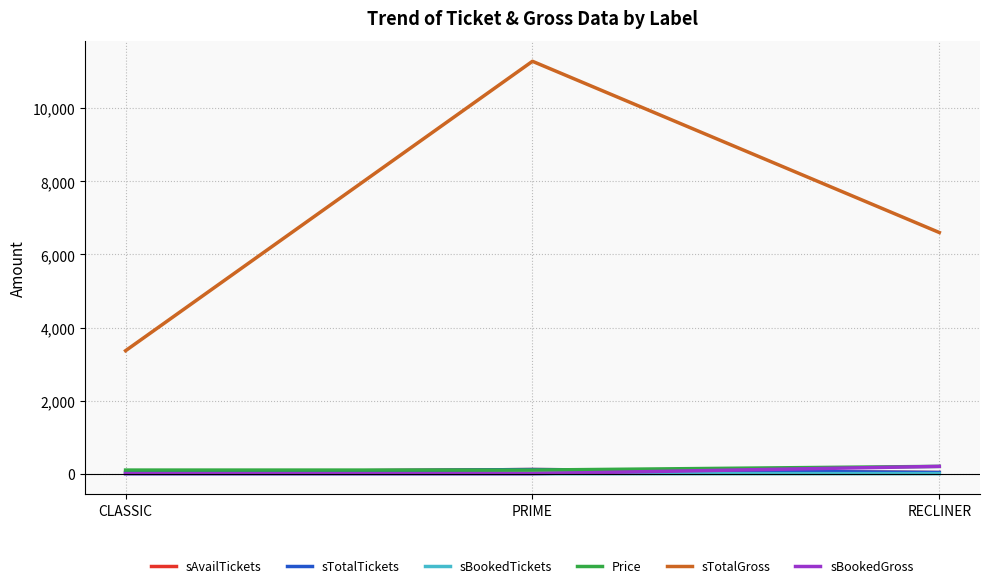

Read the sTotalTickets value at RECLINER, to the nearest 10.

30